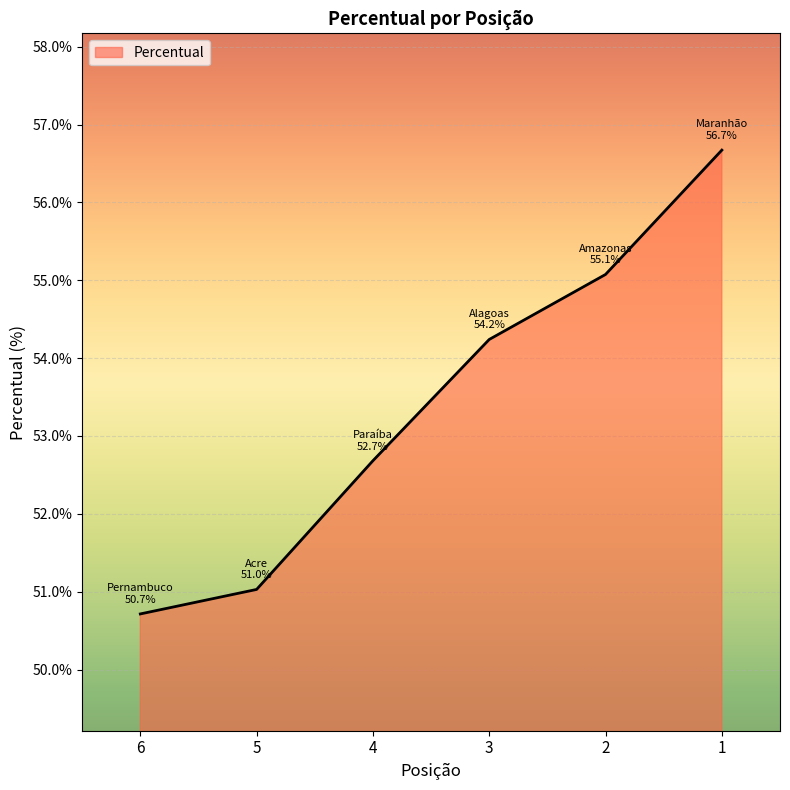

Which category has the lowest value across all series?

6